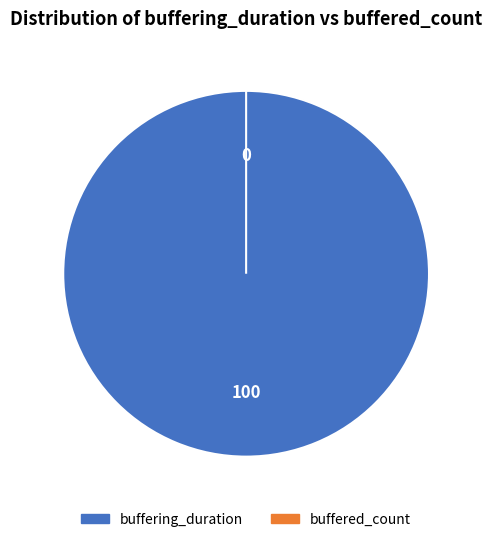

Between buffering_duration and buffered_count, which is larger?

buffering_duration